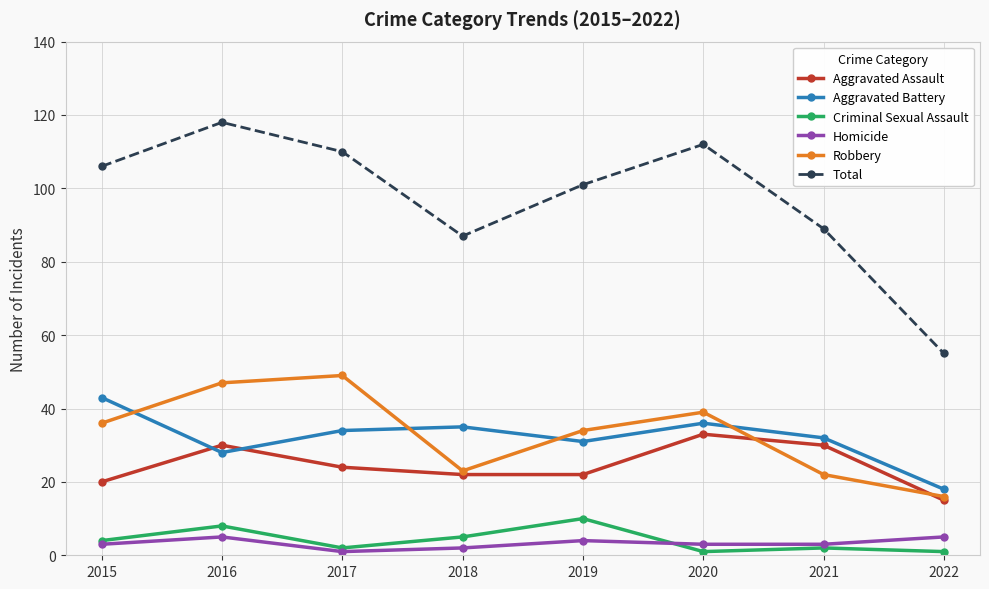

Is it true that Aggravated Battery equals 34 at 2017?

True